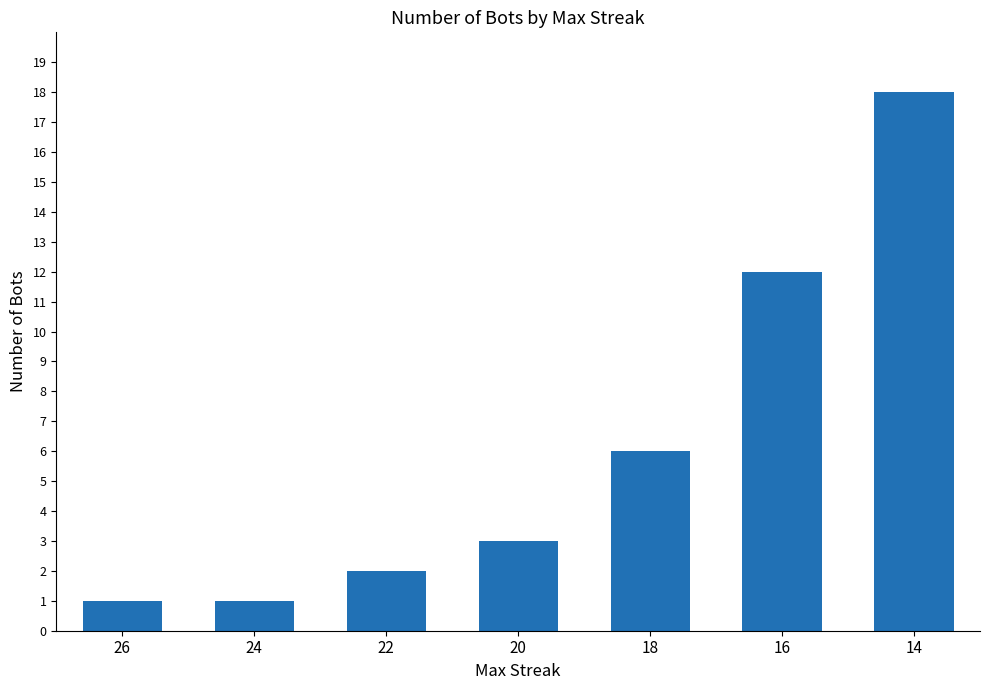

What is the value of the 7th bar from the left?

18